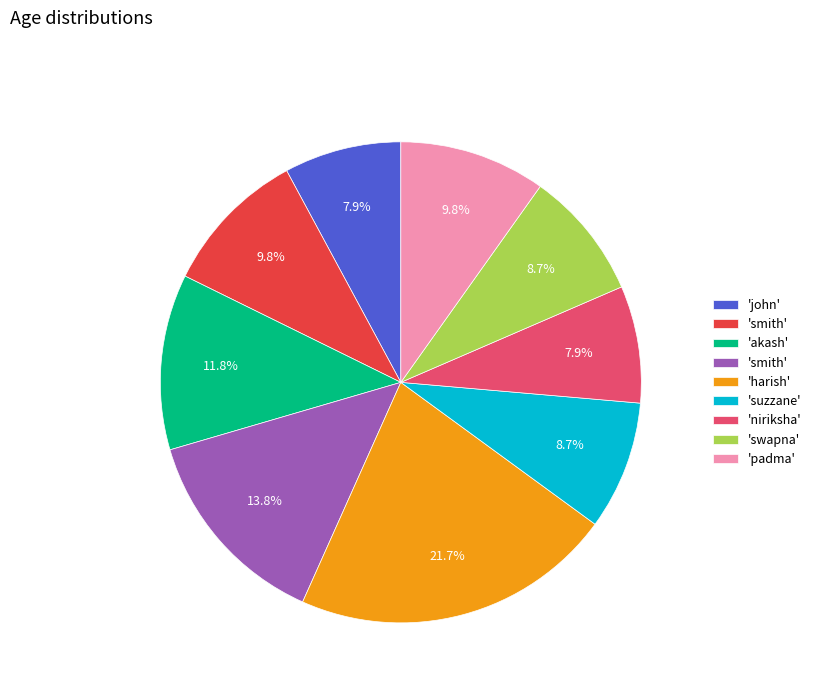

Is there any slice that represents more than half of the pie?

No